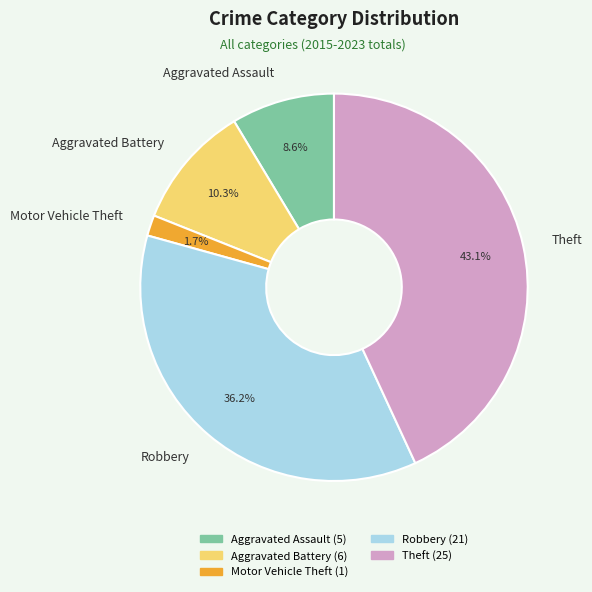

Does any single category account for the majority?

No